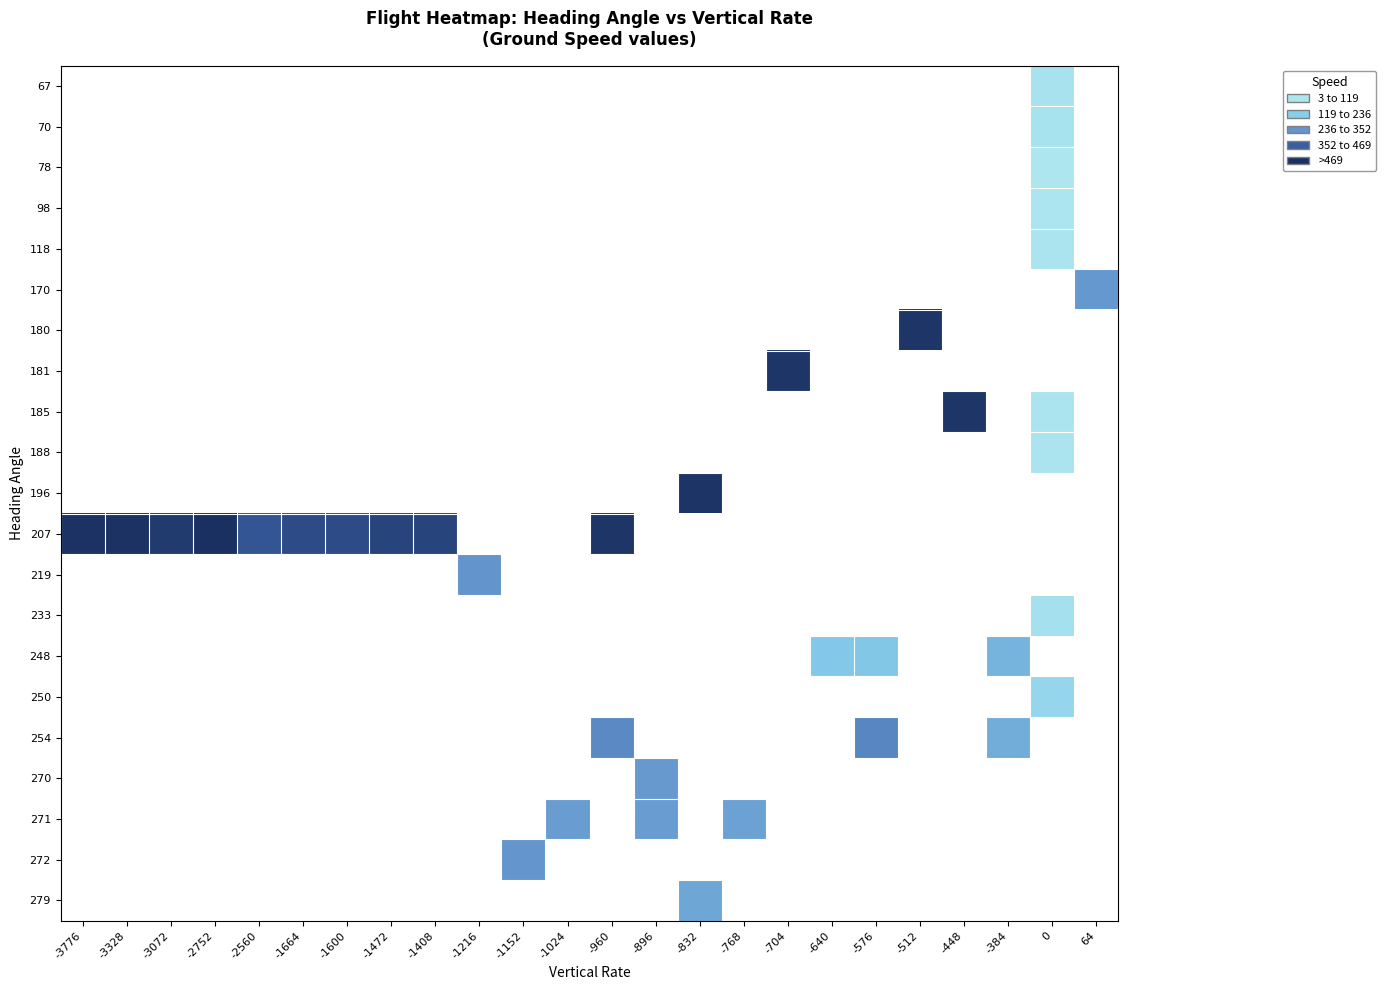

Which category has the highest value across all series?

-2752